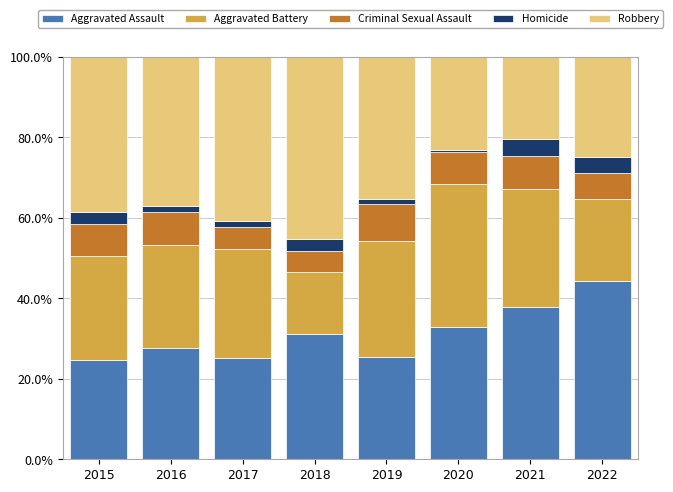

What is the total value across all series at 2015?

100.0